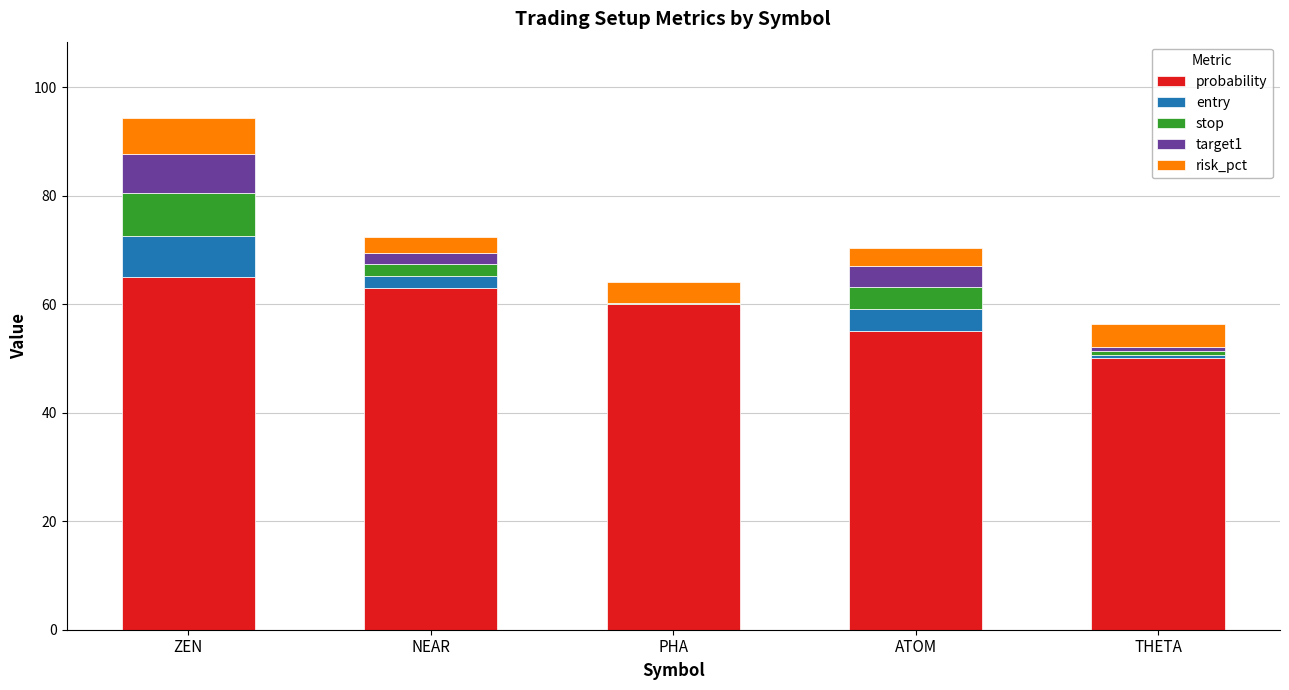

At which category is the sum across all series the highest?

ZEN